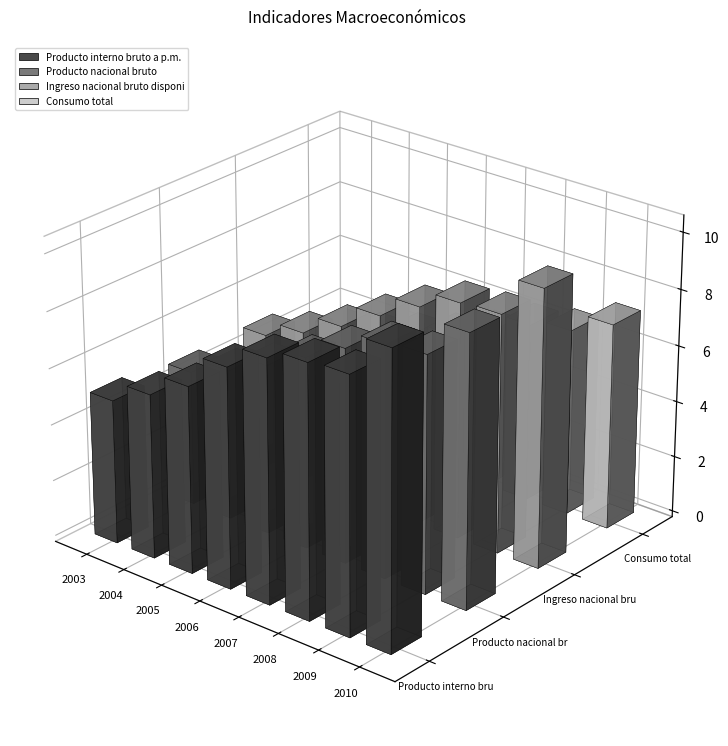

Reading left to right, extract all data points from this chart.

Producto interno bruto a p.m.: 2003=51156415	2004=58303211	2005=66192596	2006=77830577	2007=85849774	2008=89205487	2009=90219527	2010=103806380
Producto nacional bruto: 2003=48071535	2004=53525718	2005=60337462	2006=68066500	2007=76092984	2008=82318975	2009=83745175	2010=95943274
Ingreso nacional bruto disponible: 2003=48506743	2004=54206641	2005=61352548	2006=69901690	2007=77758312	2008=83842416	2009=84652934	2010=98234529
Consumo total: 2003=38255419	2004=41270805	2005=45863929	2006=50502355	2007=56241883	2008=63463159	2009=66196416	2010=73065948